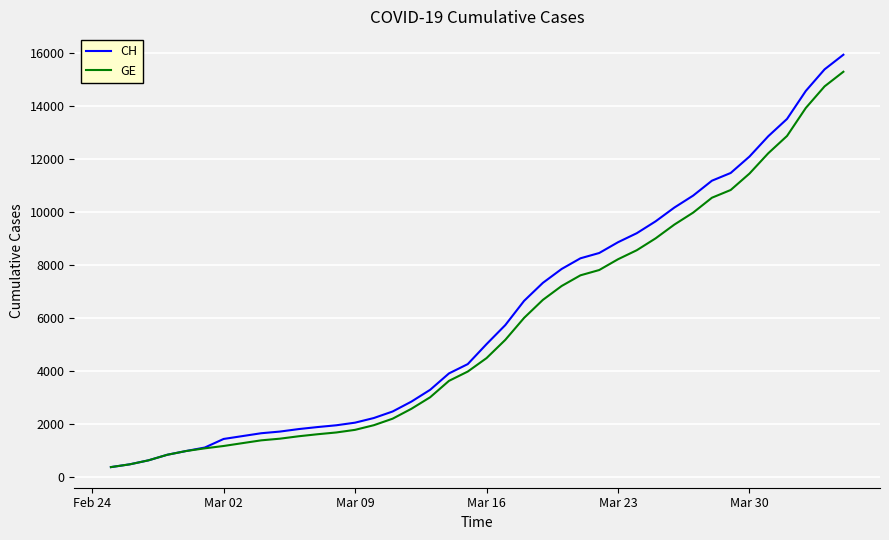

What is the smallest value displayed?

375